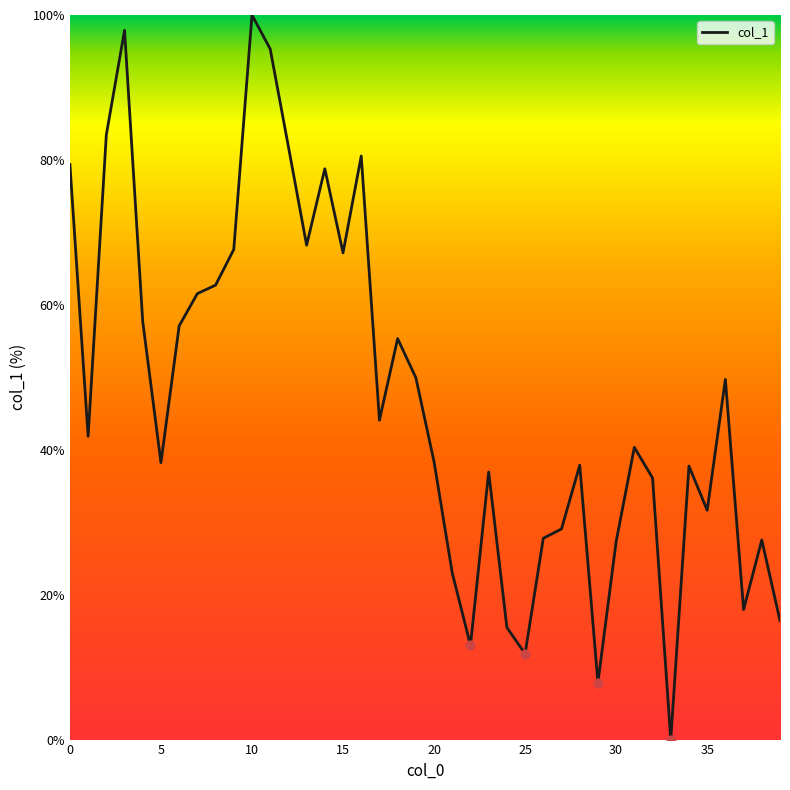

What is the greatest value displayed?

100.0